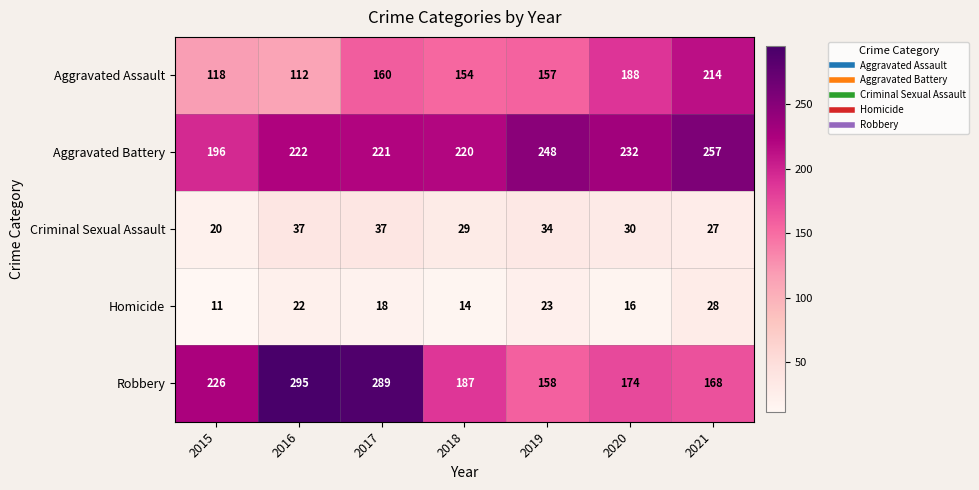

Which series has the largest total across all categories?

Aggravated Battery